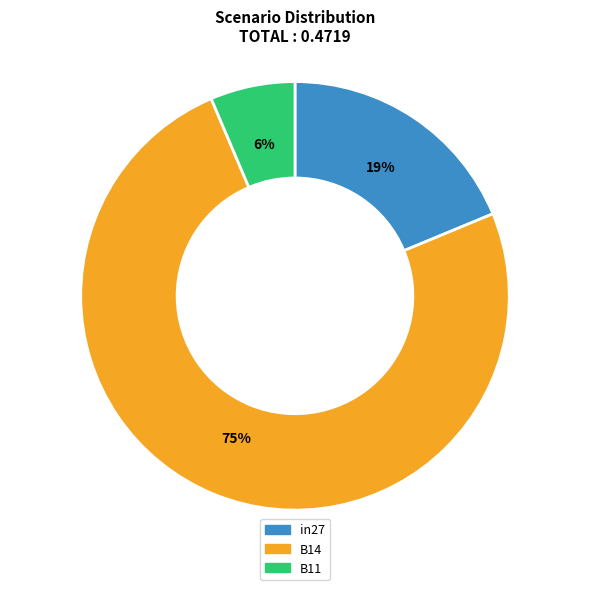

To the nearest percent, what percentage of the pie is B14?

75%